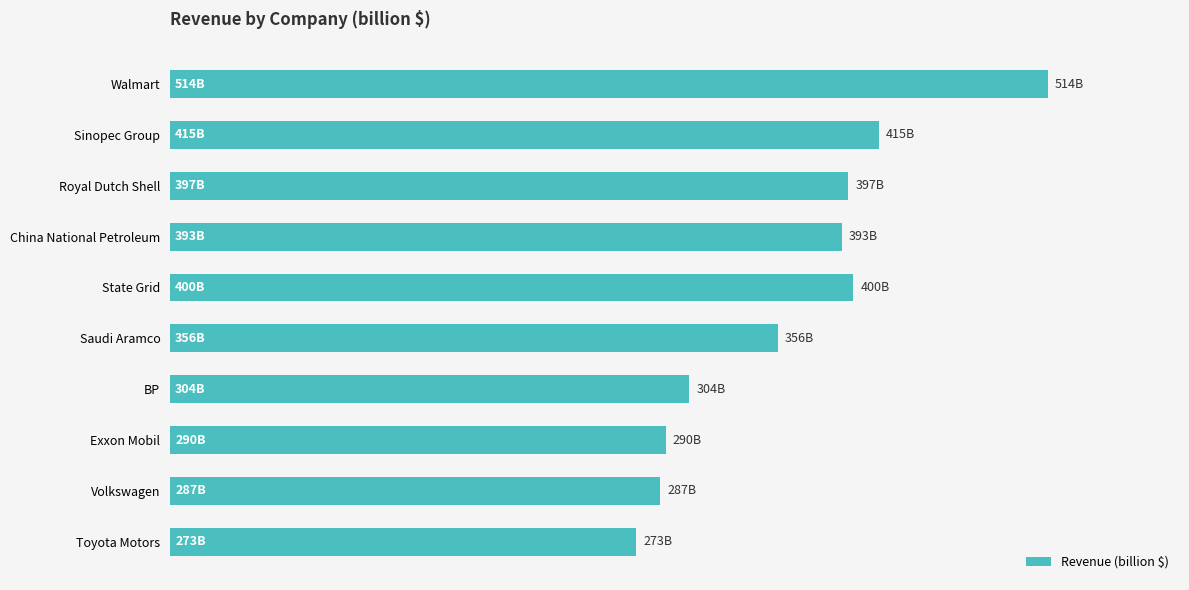

Count the number of data series in this chart.

1